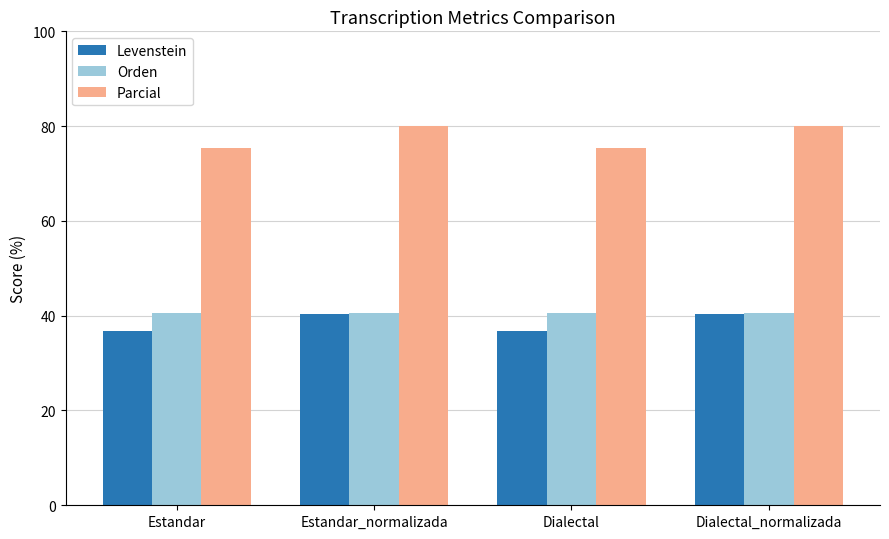

What is the maximum value shown in the chart?

80.0